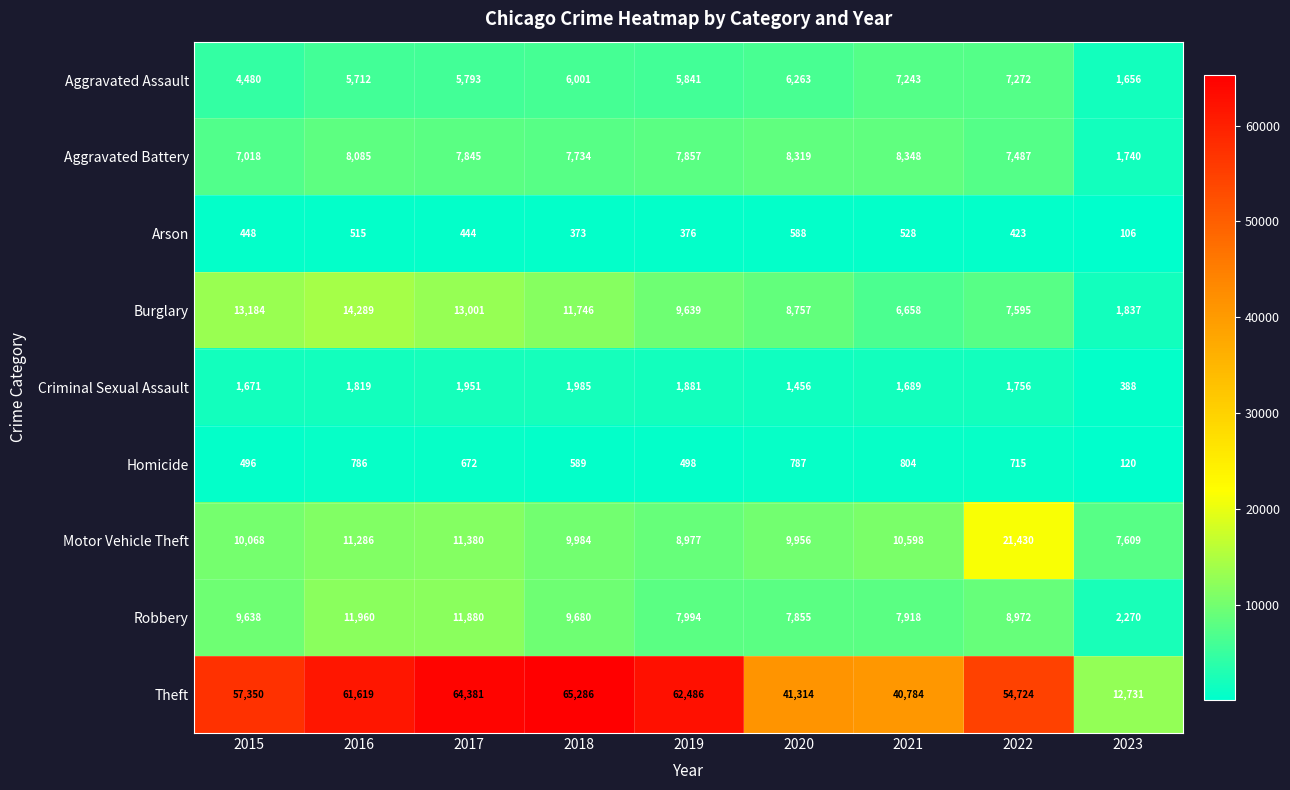

Is it true that Theft equals 102046 at 2016?

False